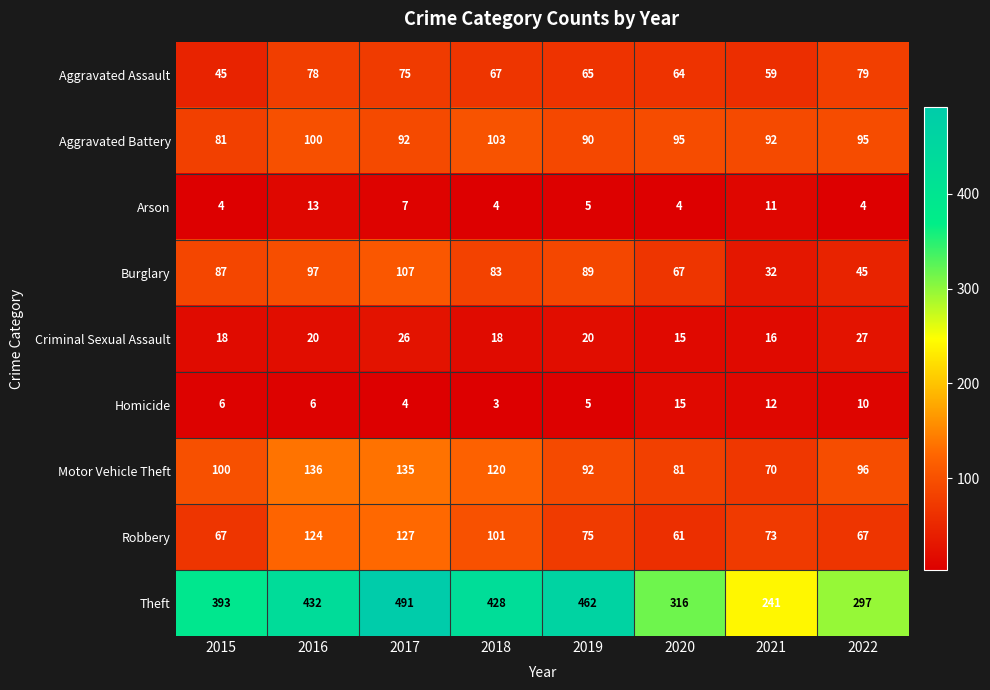

What is the difference between the Theft values at 2015 and 2016?

39